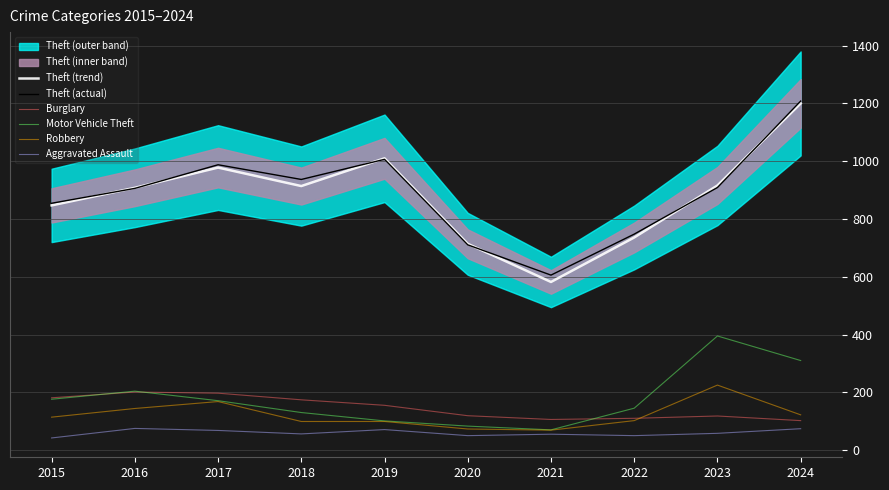

How many data points in Burglary are less than 155?

5